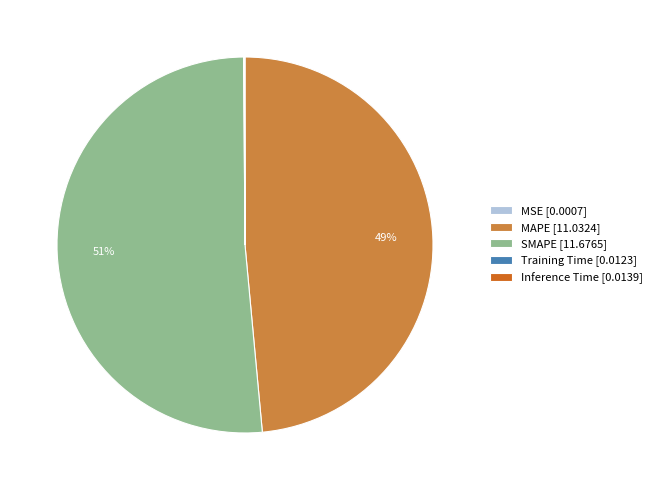

Is there any slice that represents more than half of the pie?

Yes